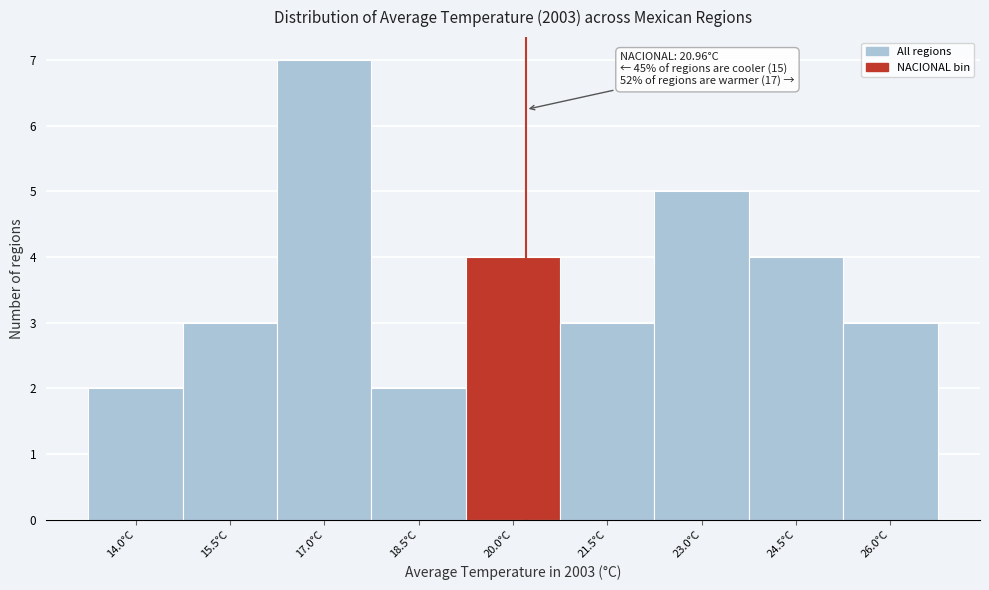

Reading right to left, what are all the values shown in this chart?

26.0°C=3	24.5°C=4	23.0°C=5	21.5°C=3	20.0°C=4	18.5°C=2	17.0°C=7	15.5°C=3	14.0°C=2